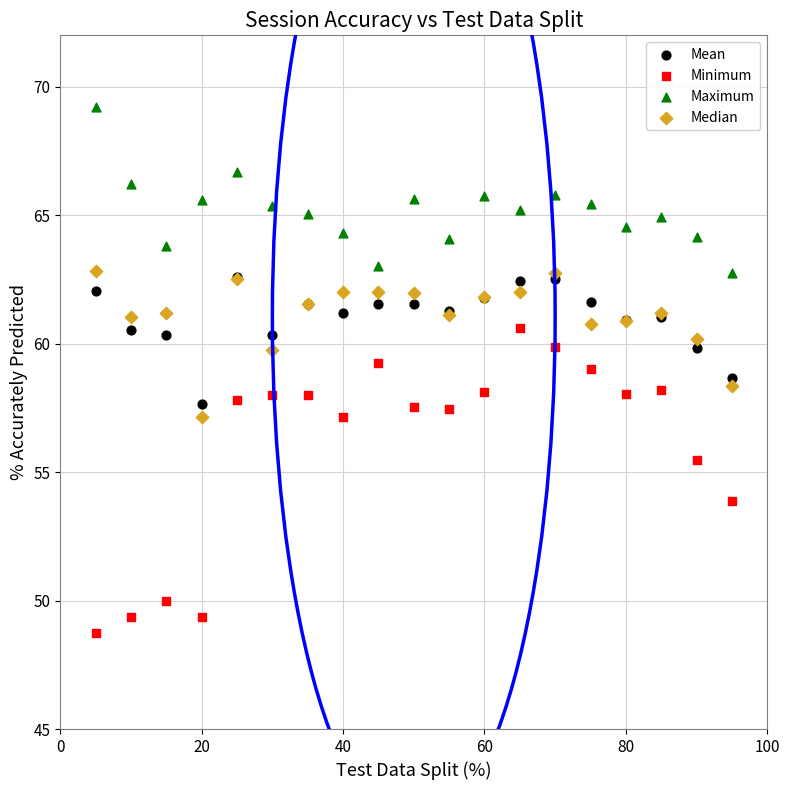

Which series has the largest Y range (max minus min)?

Minimum